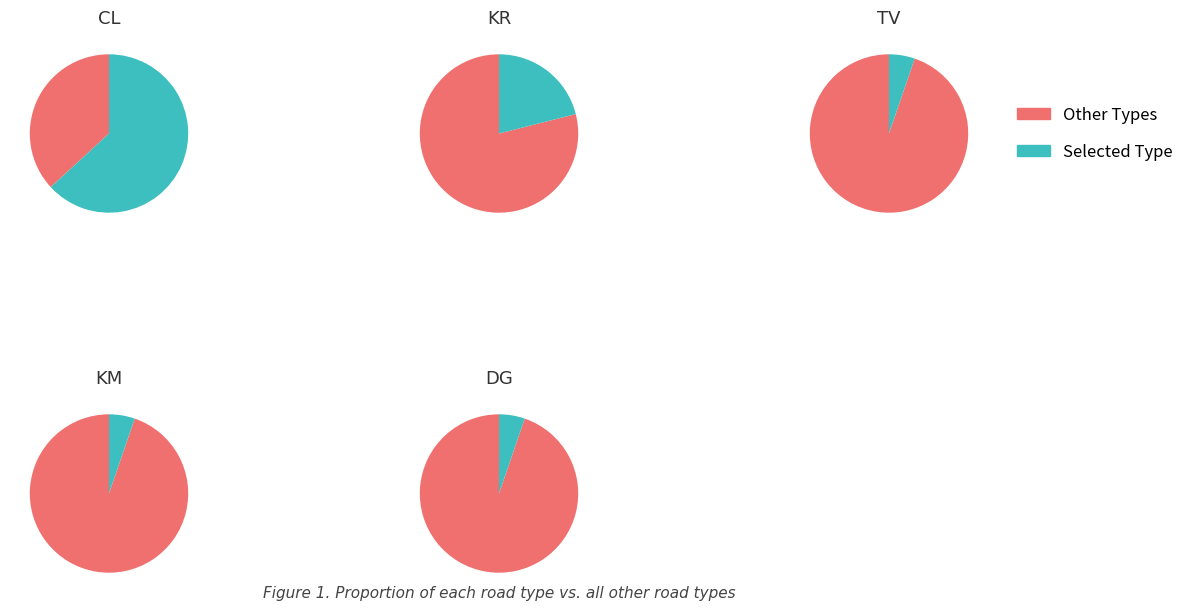

Is it true that KM is 1% of the pie?

False